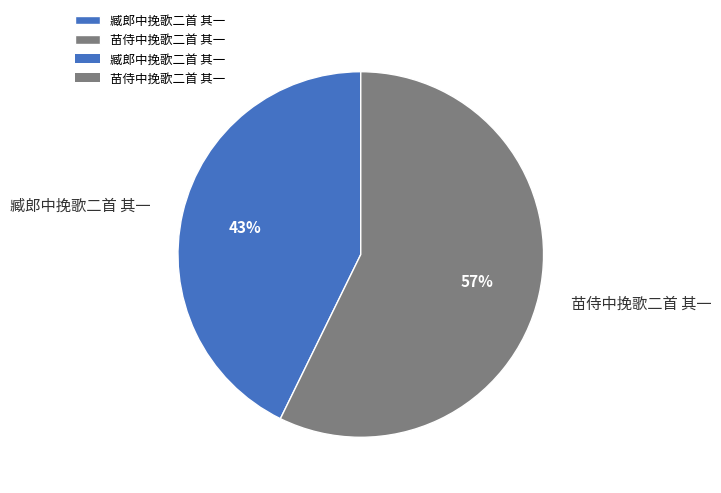

To the nearest percent, what is the difference between the 苗侍中挽歌二首 其一 and 臧郎中挽歌二首 其一 slice percentages?

14%